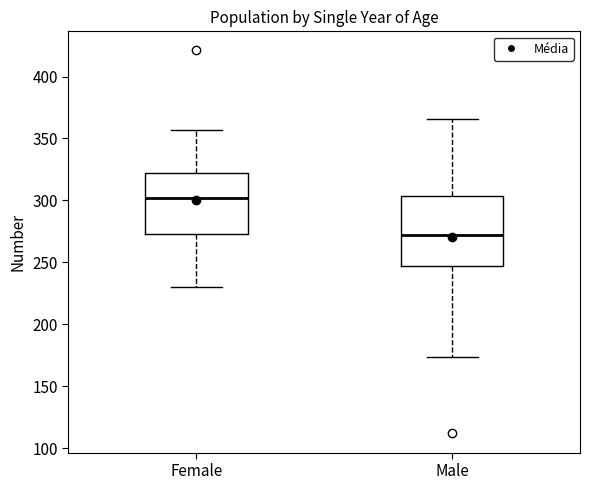

Reading left to right, transcribe this box plot: for each box, give where its median line is, the range the box spans, and where its two whiskers end, as read against the y-axis. The values are not printed on the chart, so give them approximately, as read against the axis.

Female: median 300, box 275 to 320, whiskers 230 to 355
Male: median 275, box 250 to 305, whiskers 175 to 365